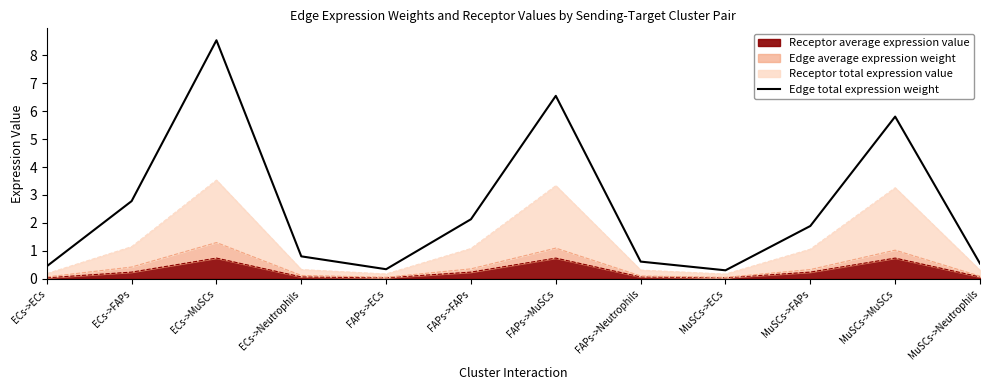

Reading left to right, transcribe all the data shown in this chart.

ECs->ECs=0.5	ECs->FAPs=2.8	ECs->MuSCs=8.5	ECs->Neutrophils=0.8	FAPs->ECs=0.3	FAPs->FAPs=2.1	FAPs->MuSCs=6.5	FAPs->Neutrophils=0.6	MuSCs->ECs=0.3	MuSCs->FAPs=1.9	MuSCs->MuSCs=5.8	MuSCs->Neutrophils=0.5